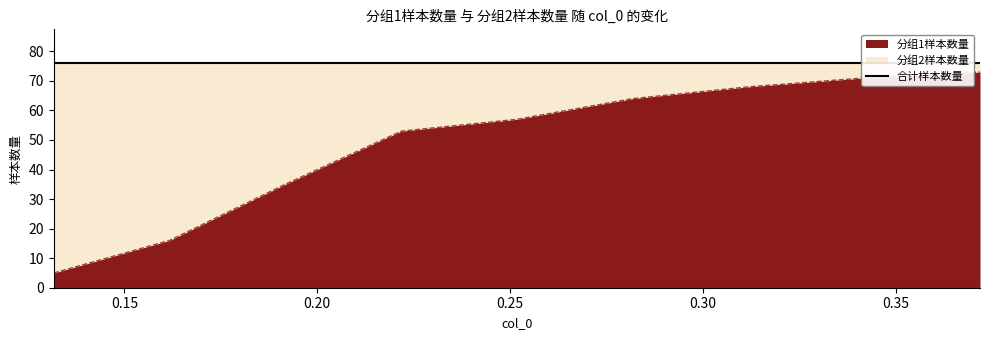

What is the smallest value displayed?

5